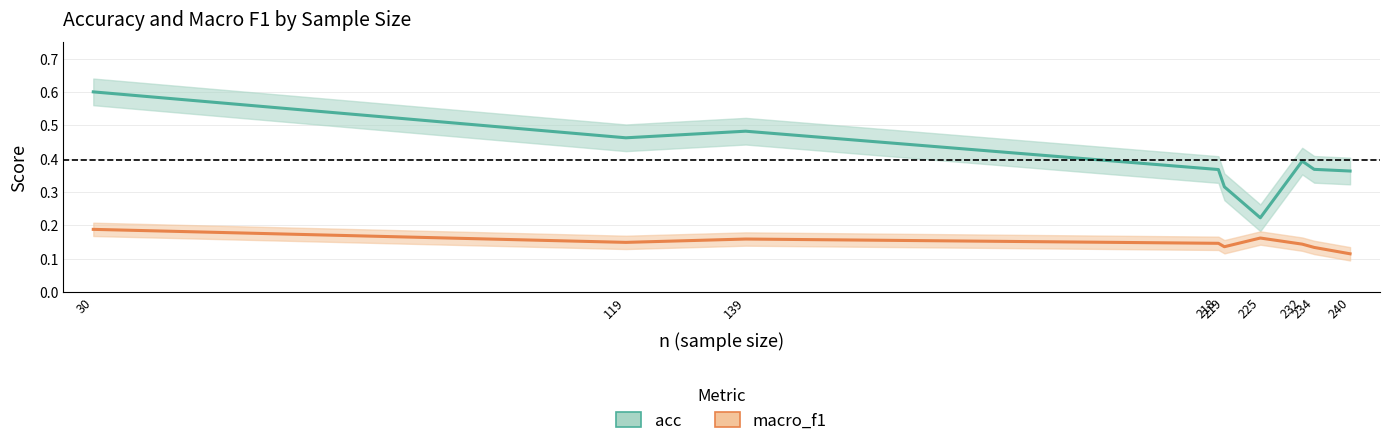

What is the difference between the acc values at 234 and 139?

0.1